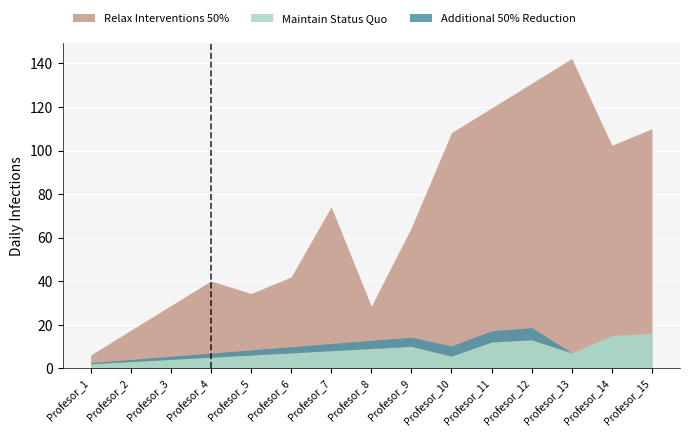

How many distinct data groups are displayed?

3